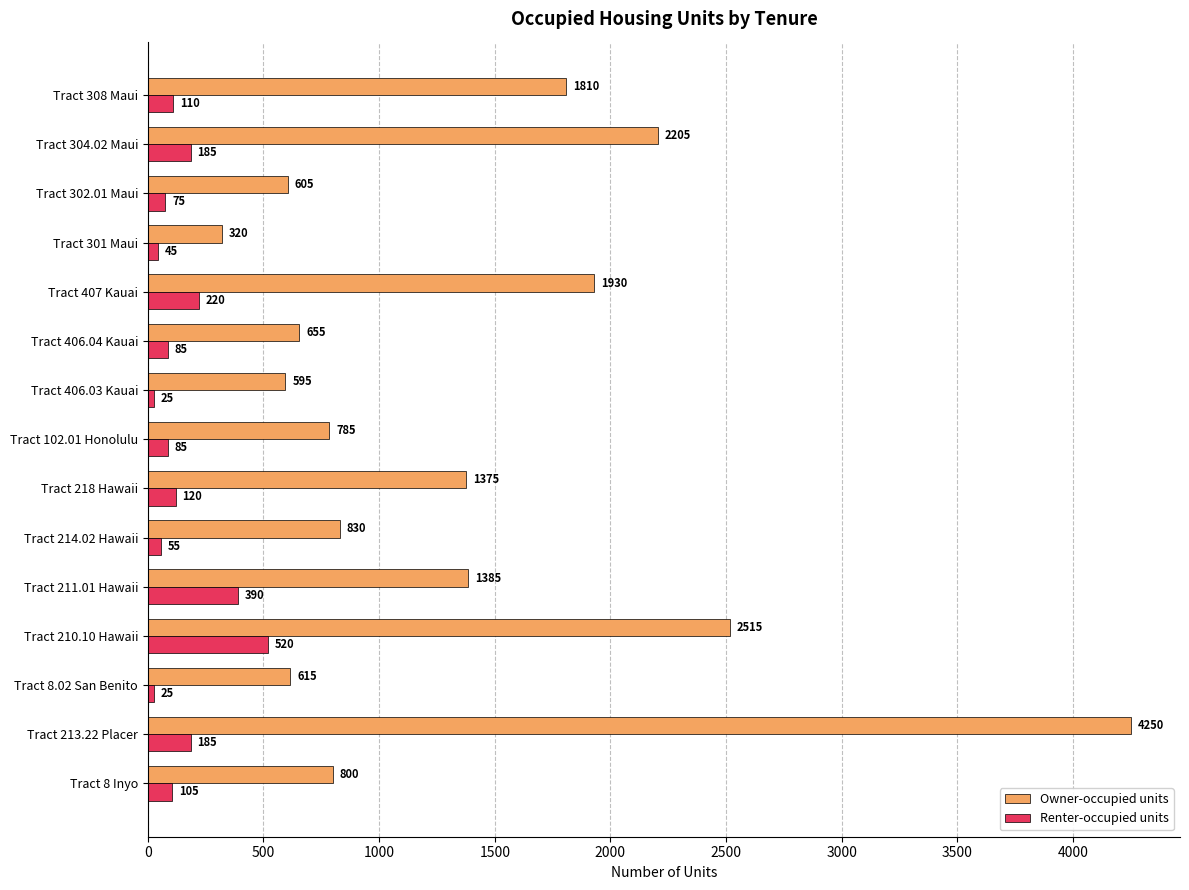

List the series in order of their peak value, lowest first.

Renter-occupied units, Owner-occupied units